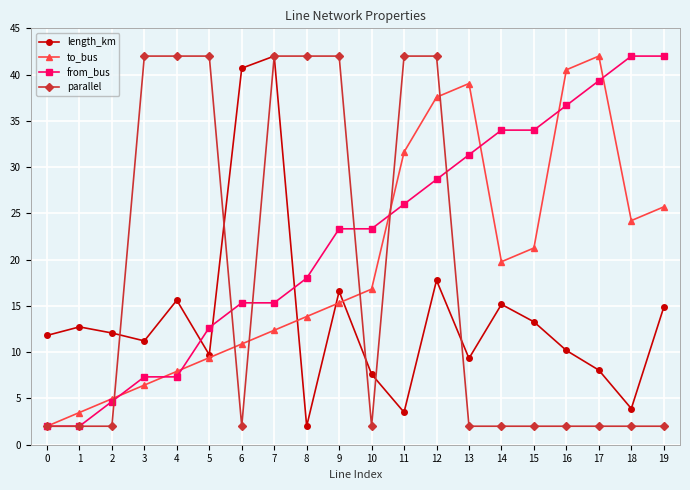

Reading left to right, what are all the values shown in this chart?

length_km: 0=11.8	1=12.7	2=12.1	3=11.2	4=15.6	5=9.7	6=40.7	7=42.0	8=2.0	9=16.6	10=7.6	11=3.5	12=17.8	13=9.3	14=15.2	15=13.3	16=10.2	17=8.1	18=3.9	19=14.9
to_bus: 0=2.0	1=3.5	2=5.0	3=6.4	4=7.9	5=9.4	6=10.9	7=12.4	8=13.9	9=15.3	10=16.8	11=31.6	12=37.6	13=39.0	14=19.8	15=21.3	16=40.5	17=42.0	18=24.2	19=25.7
from_bus: 0=2.0	1=2.0	2=4.7	3=7.3	4=7.3	5=12.7	6=15.3	7=15.3	8=18.0	9=23.3	10=23.3	11=26.0	12=28.7	13=31.3	14=34.0	15=34.0	16=36.7	17=39.3	18=42.0	19=42.0
parallel: 0=2.0	1=2.0	2=2.0	3=42.0	4=42.0	5=42.0	6=2.0	7=42.0	8=42.0	9=42.0	10=2.0	11=42.0	12=42.0	13=2.0	14=2.0	15=2.0	16=2.0	17=2.0	18=2.0	19=2.0